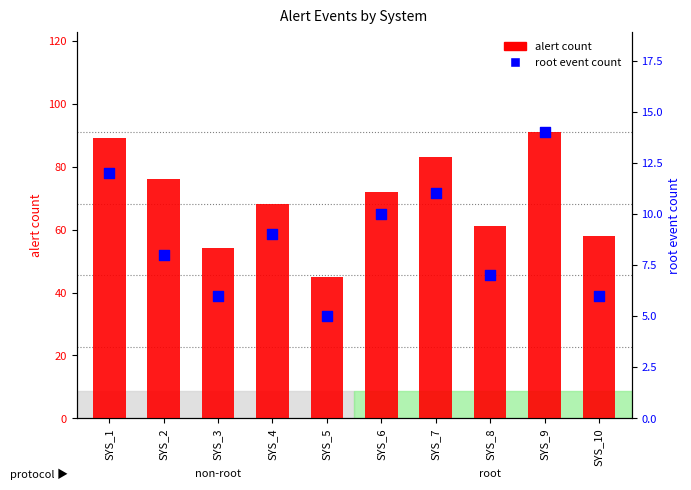

Which series reaches the maximum Y coordinate?

alert count